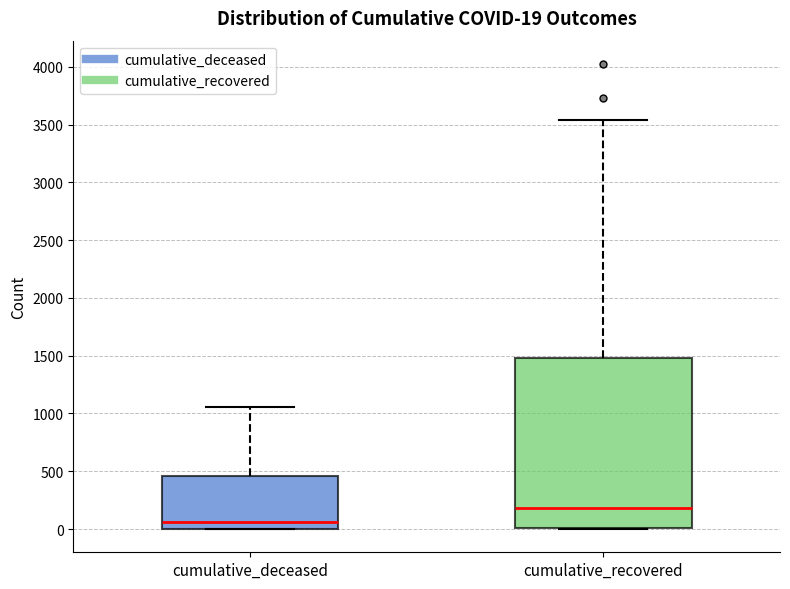

Which box is the tallest, from its lower edge to its upper edge?

cumulative_recovered